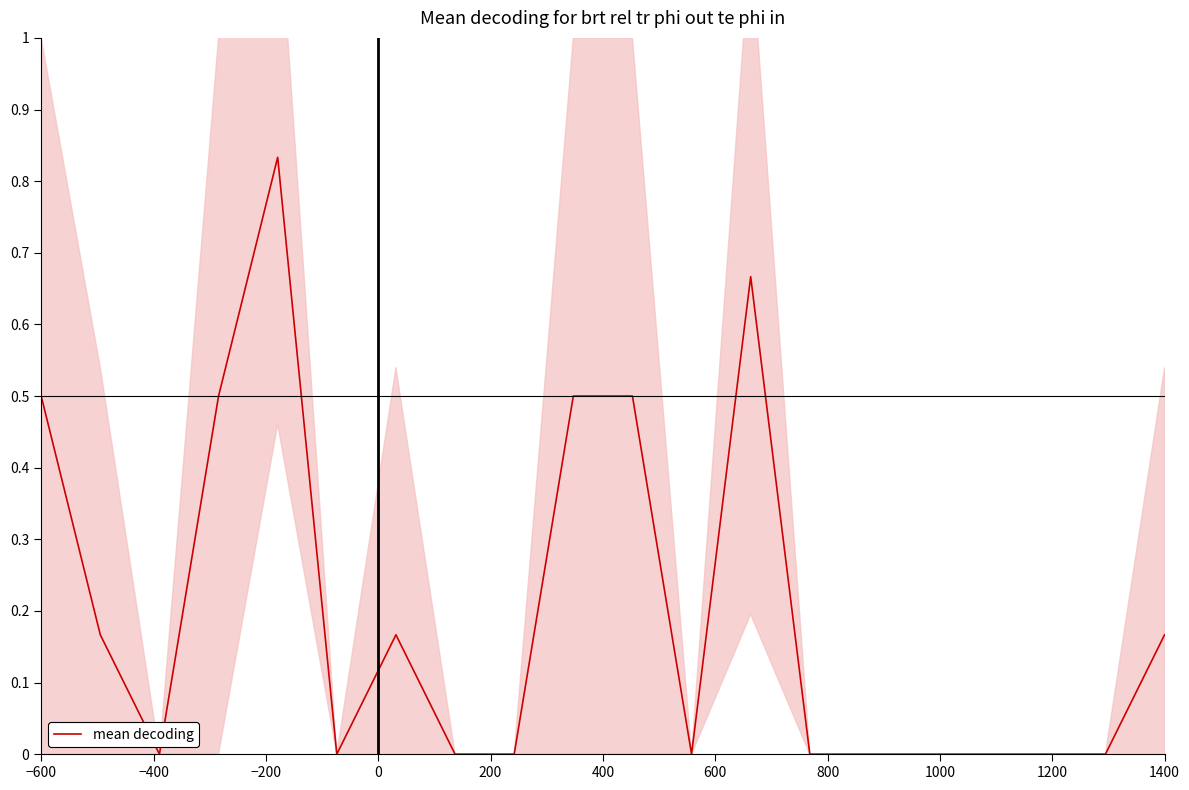

How many data points are above 0?

9